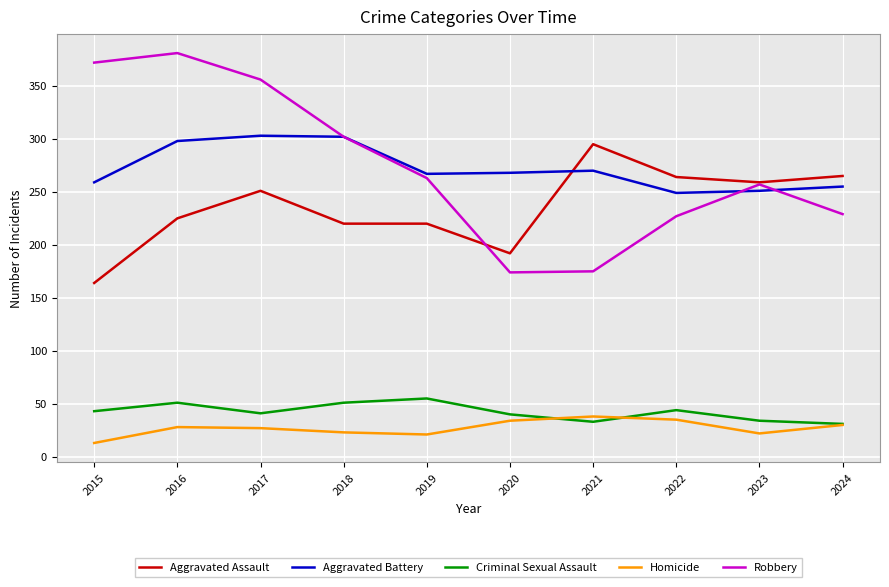

List the series in order of their peak value, lowest first.

Homicide, Criminal Sexual Assault, Aggravated Assault, Aggravated Battery, Robbery